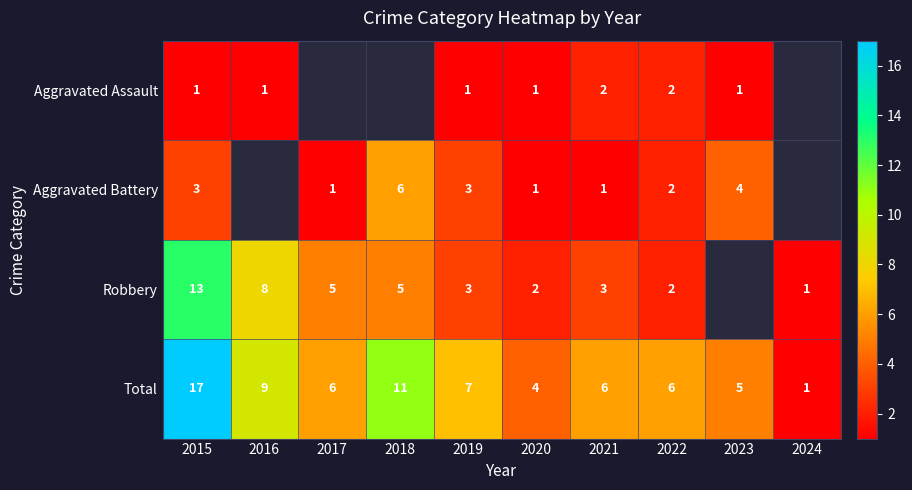

What is the greatest value displayed?

17.0